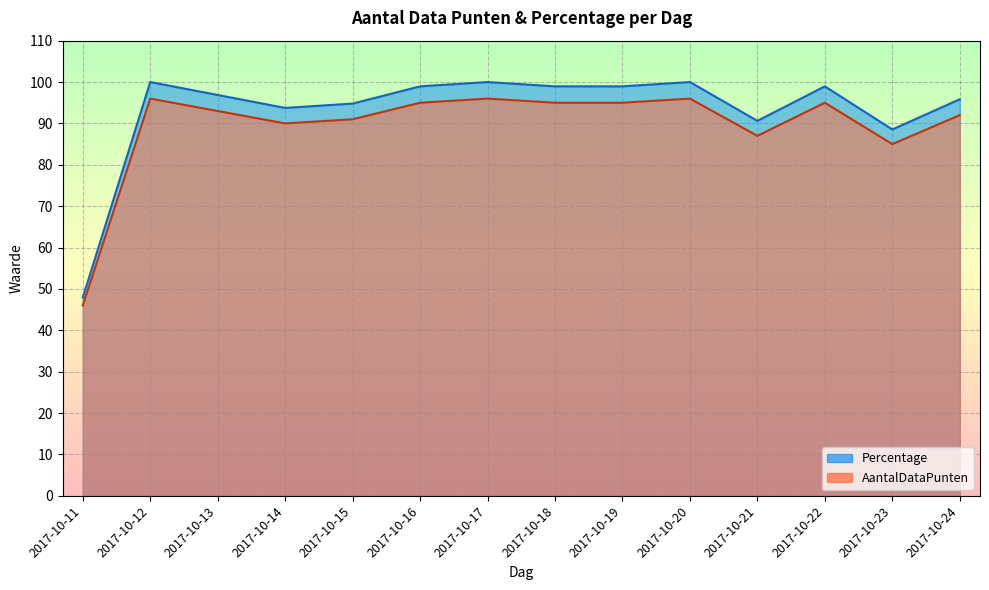

True or false: Percentage and AantalDataPunten intersect in this chart.

False